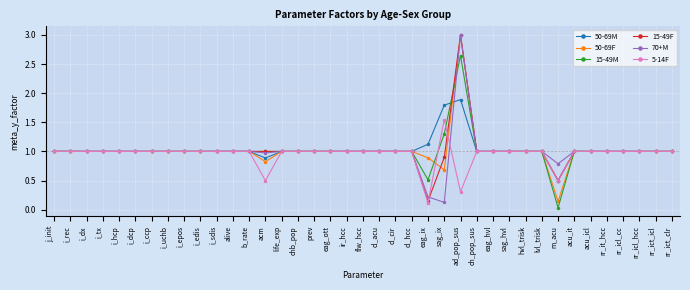

How many data points does each series have?

39